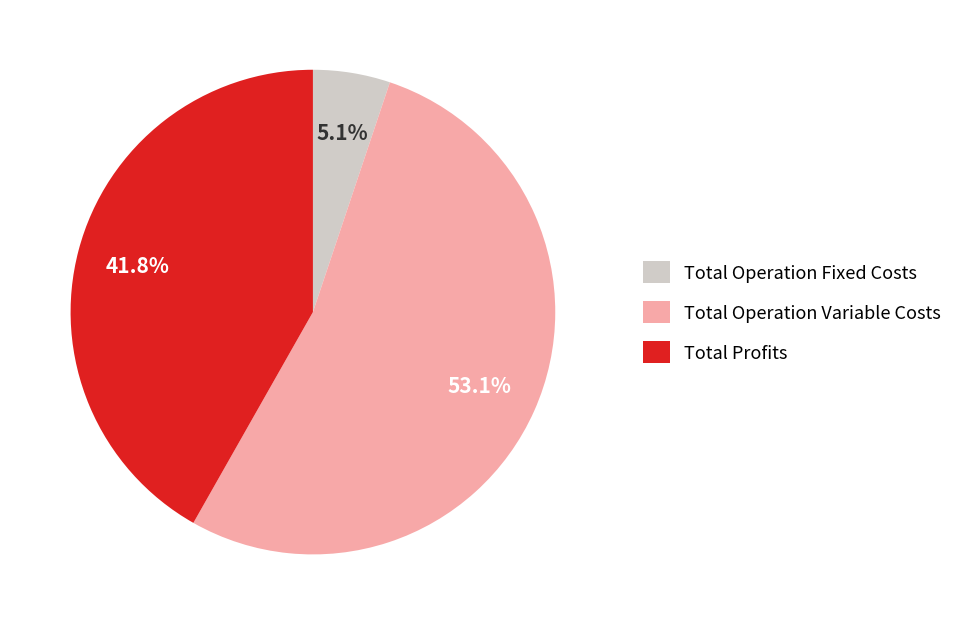

How many slices are in this pie chart?

3